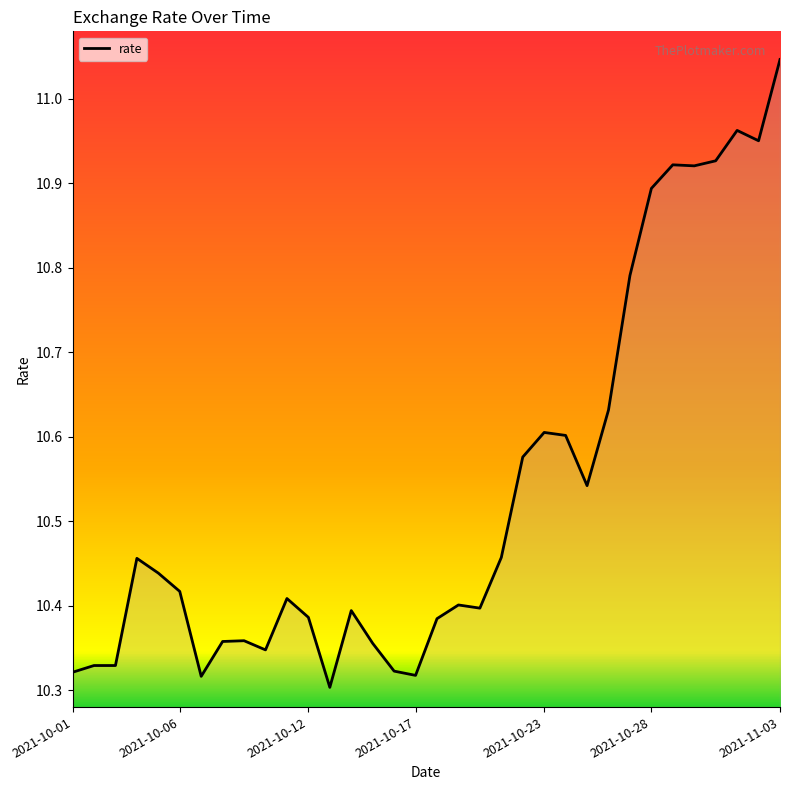

What is the difference between the maximum and minimum values?

0.7